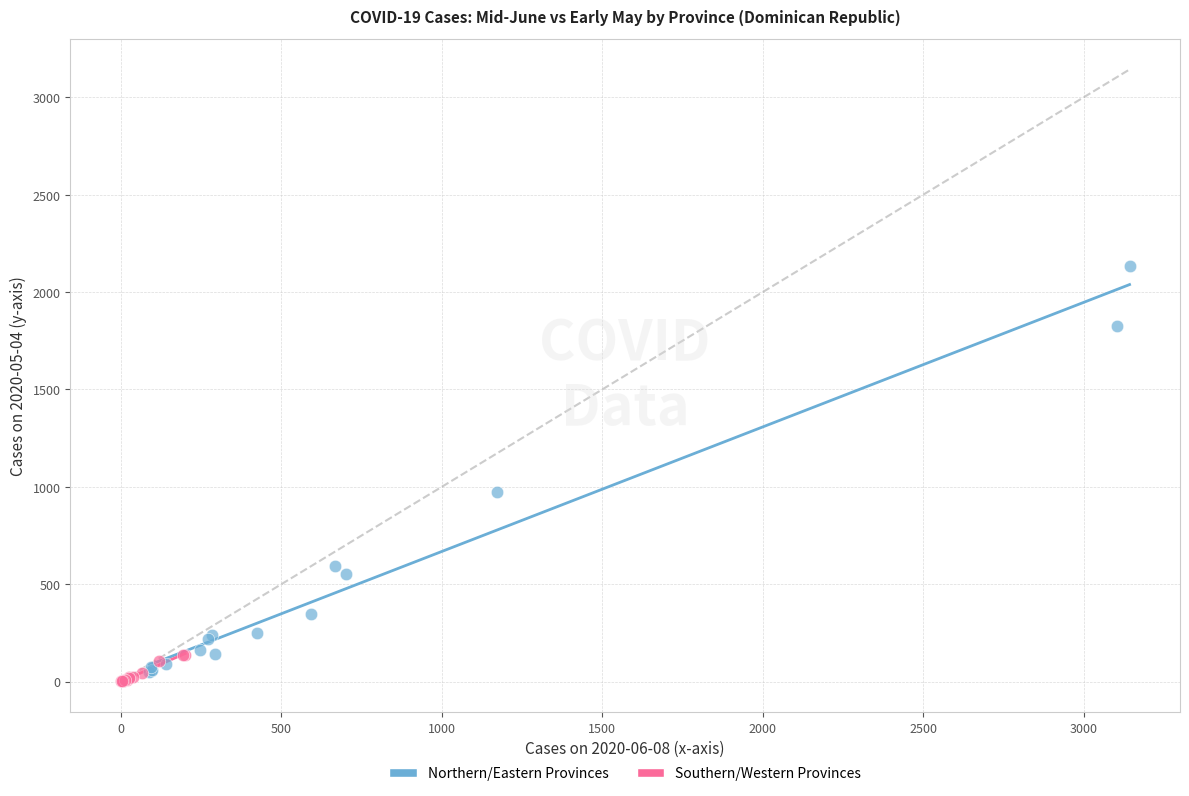

Which series contains the highest Y value?

Northern/Eastern Provinces